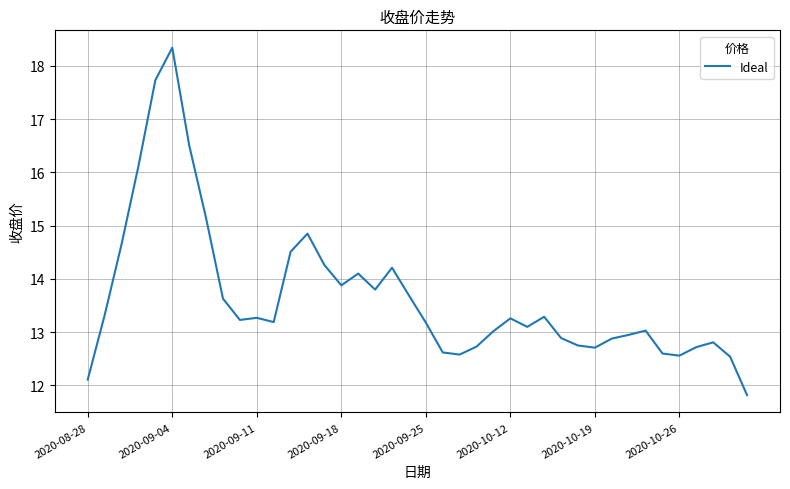

What is the difference between the maximum and minimum values?

6.5